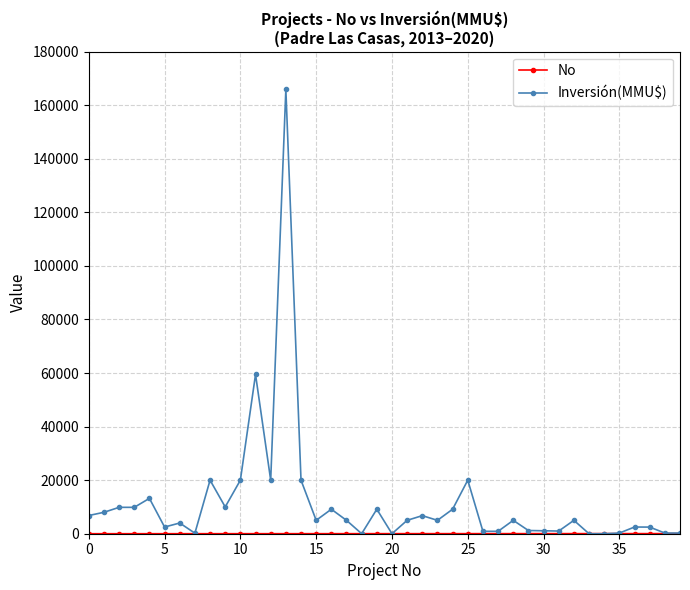

What is the maximum value for Inversión(MMU$)?

165910